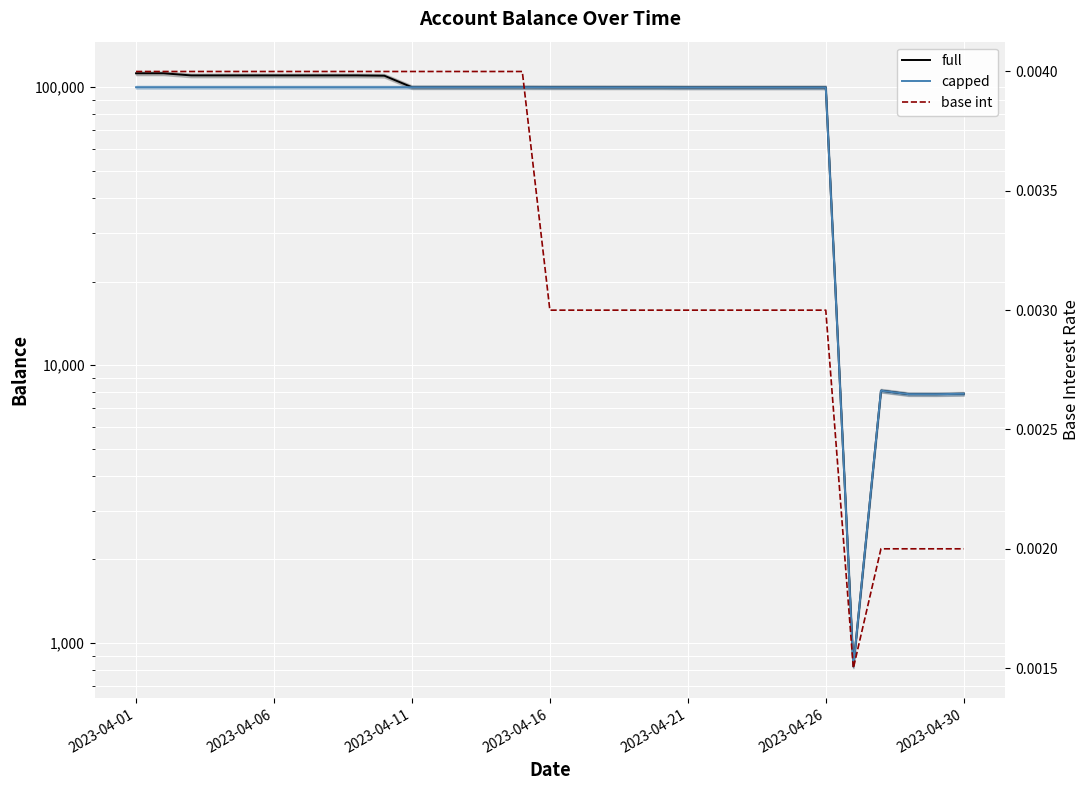

True or false: full and capped intersect in this chart.

False